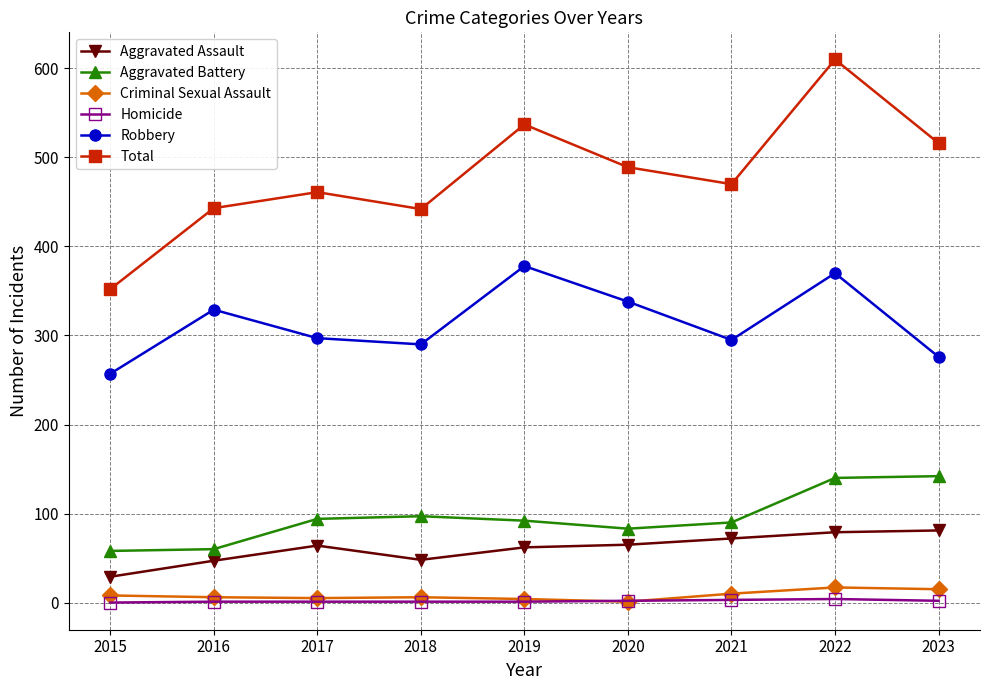

Does the chart display data point markers on the line(s)?

Yes